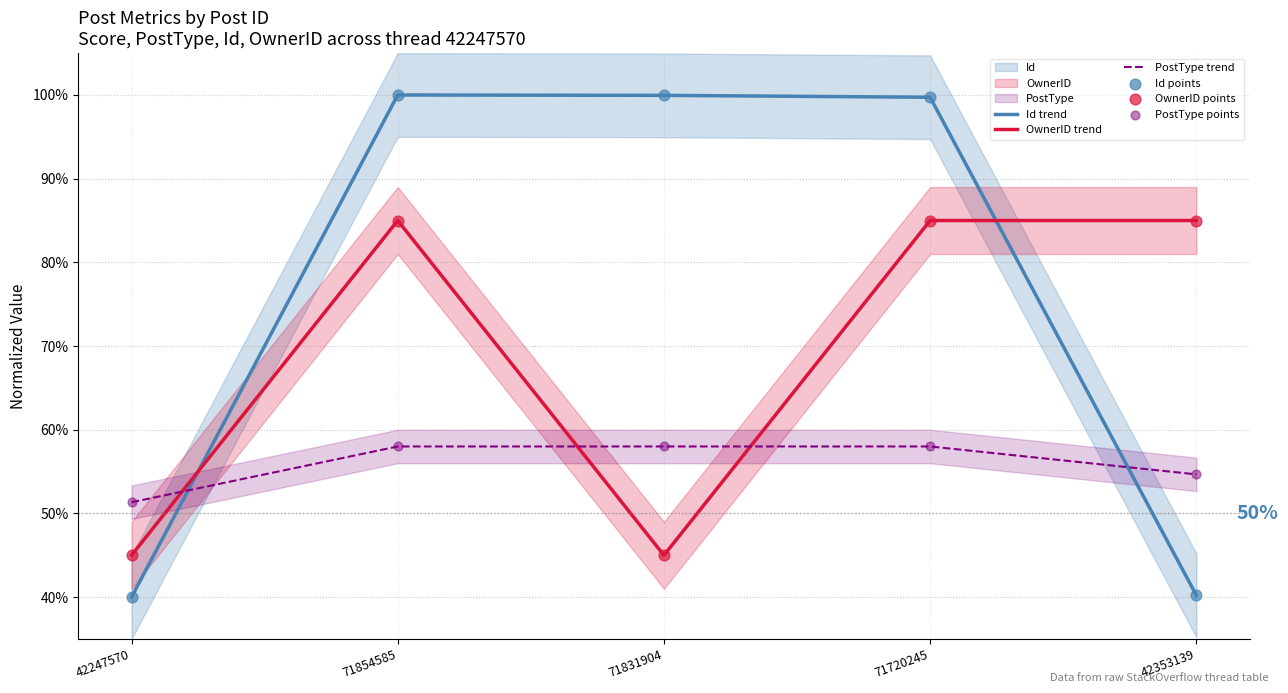

At how many categories does at least one series exceed 57?

4